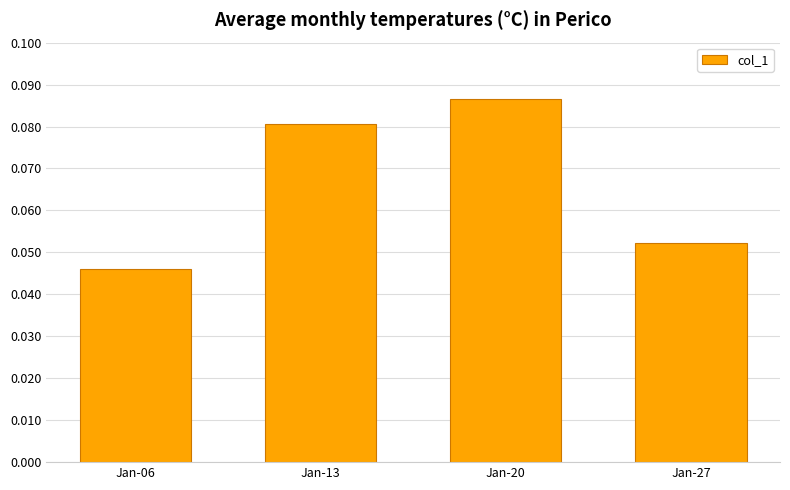

Is it true that the value at Jan-27 is 0.0?

False